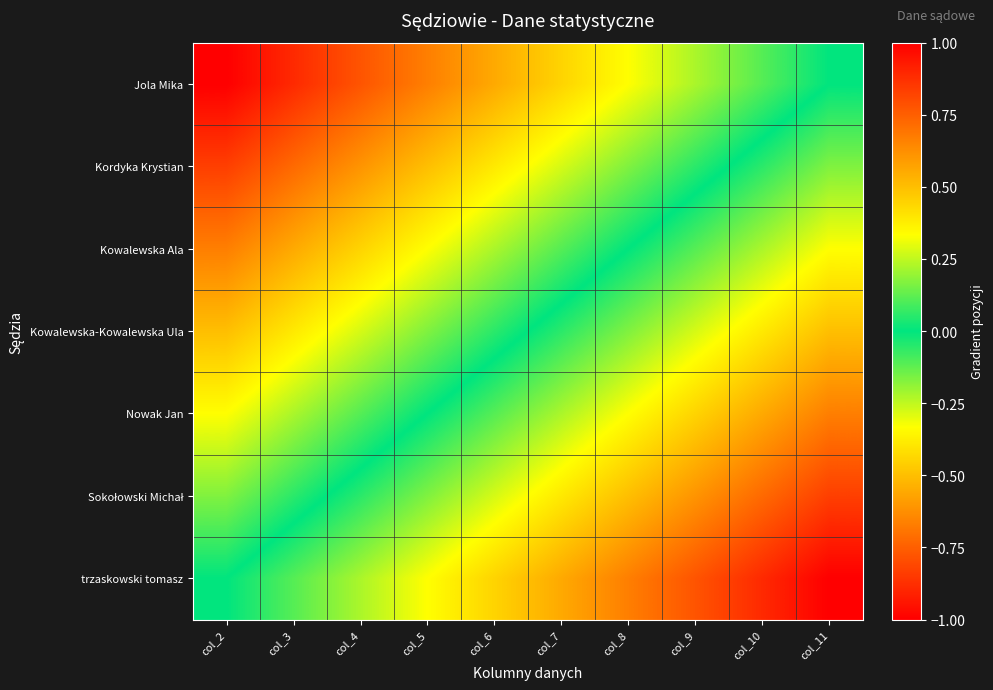

At how many categories does at least one series exceed 0?

9